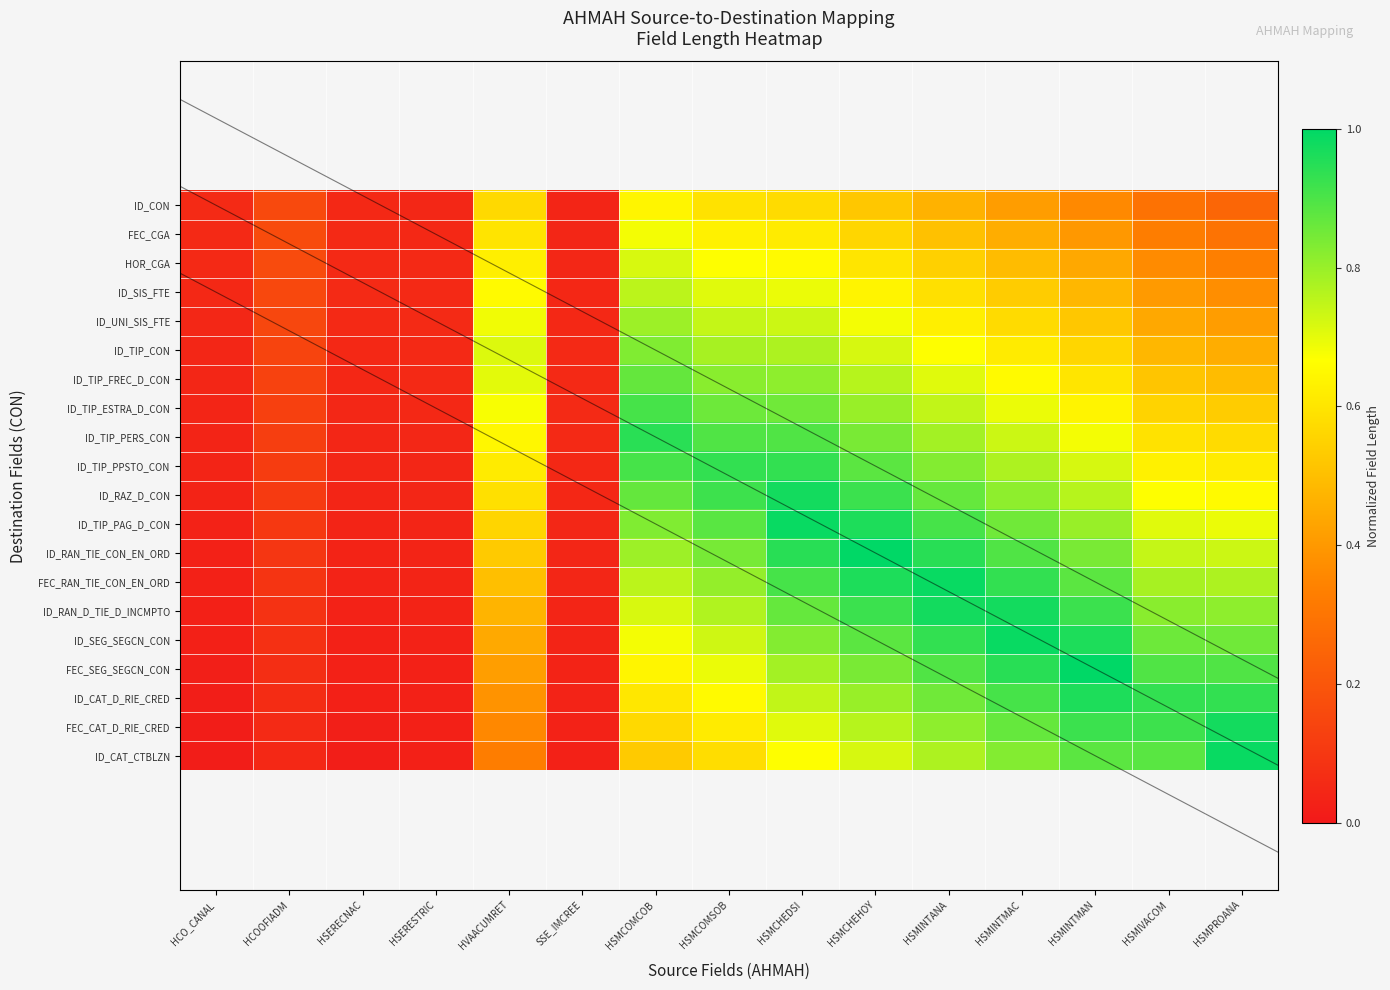

Is it true that ID_TIP_CON equals 0.0 at HCO_CANAL?

True